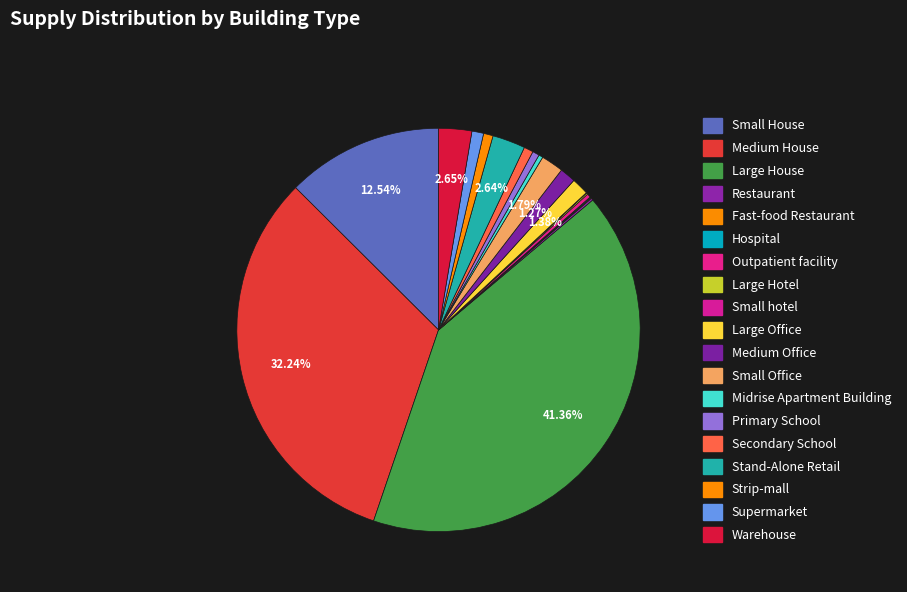

Is Small House the majority of the pie?

No